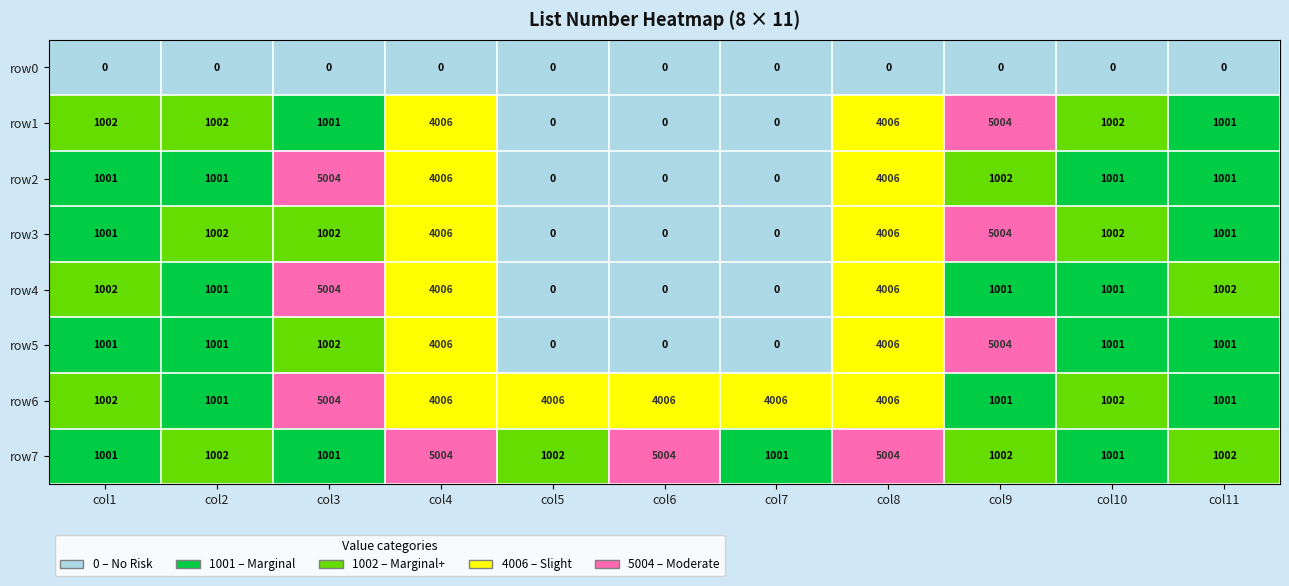

Read the row6 value at 9, to the nearest 100.

1000